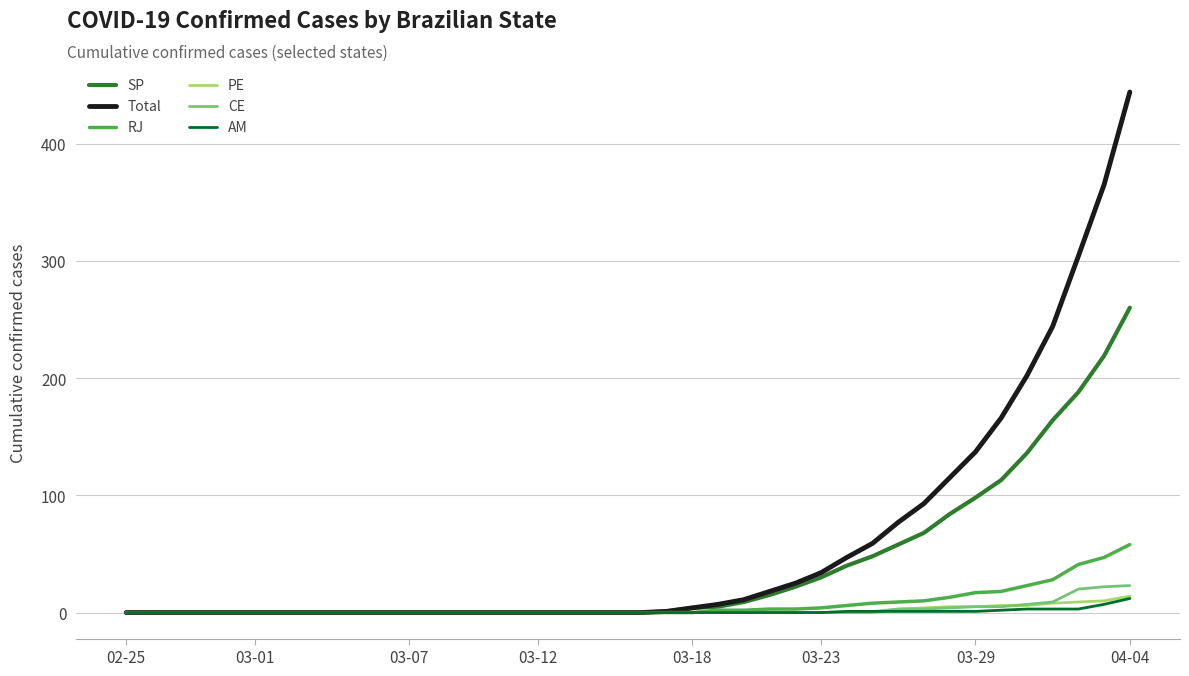

Which series has the widest spread of values?

Total